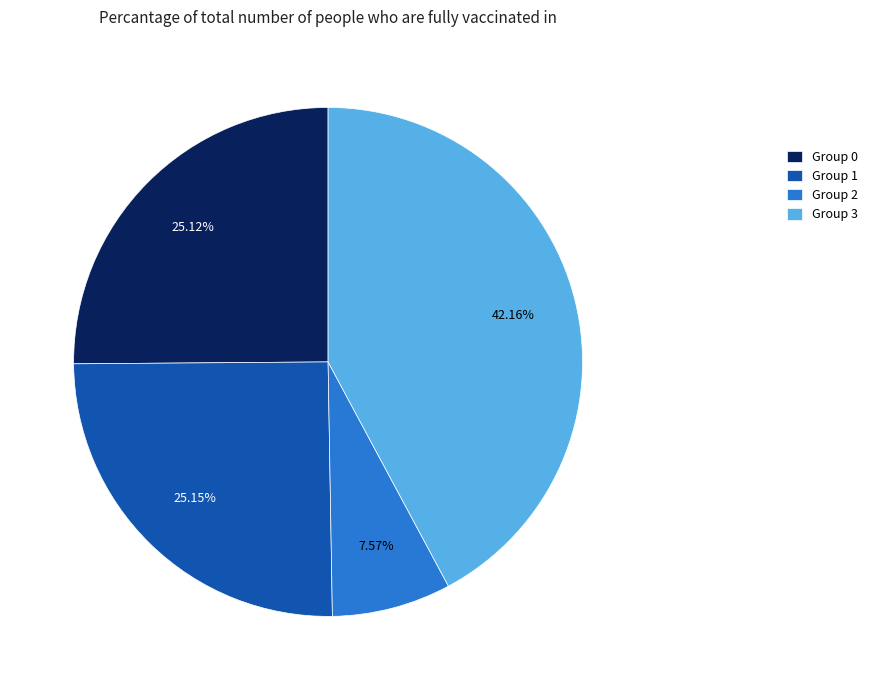

Combined, do Group 2 and Group 1 account for over 50%?

No